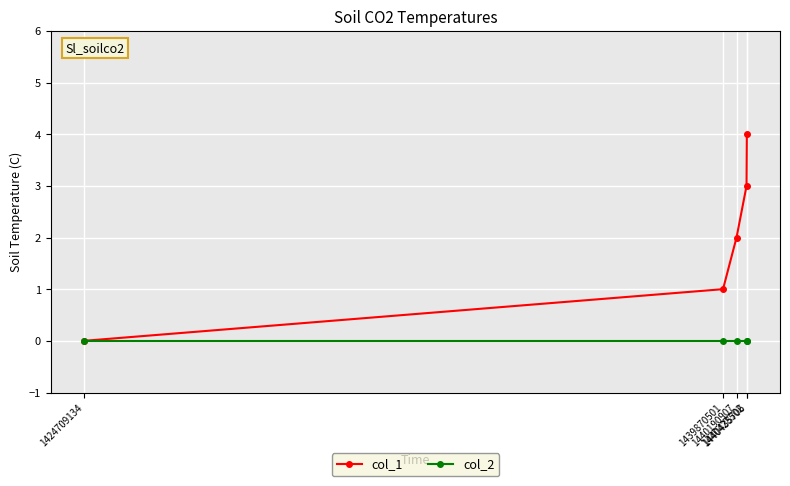

What is the value of the col_1 point at the 5th from the left?

4